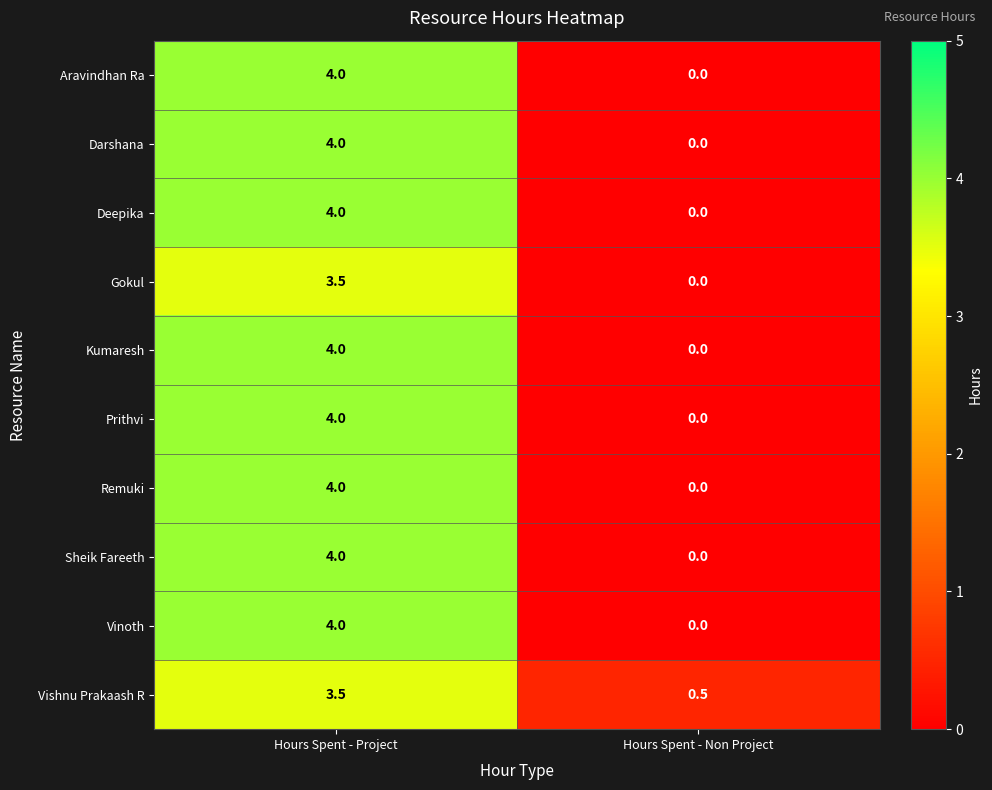

What is the difference between the highest and lowest values at Hours Spent - Project?

0.5